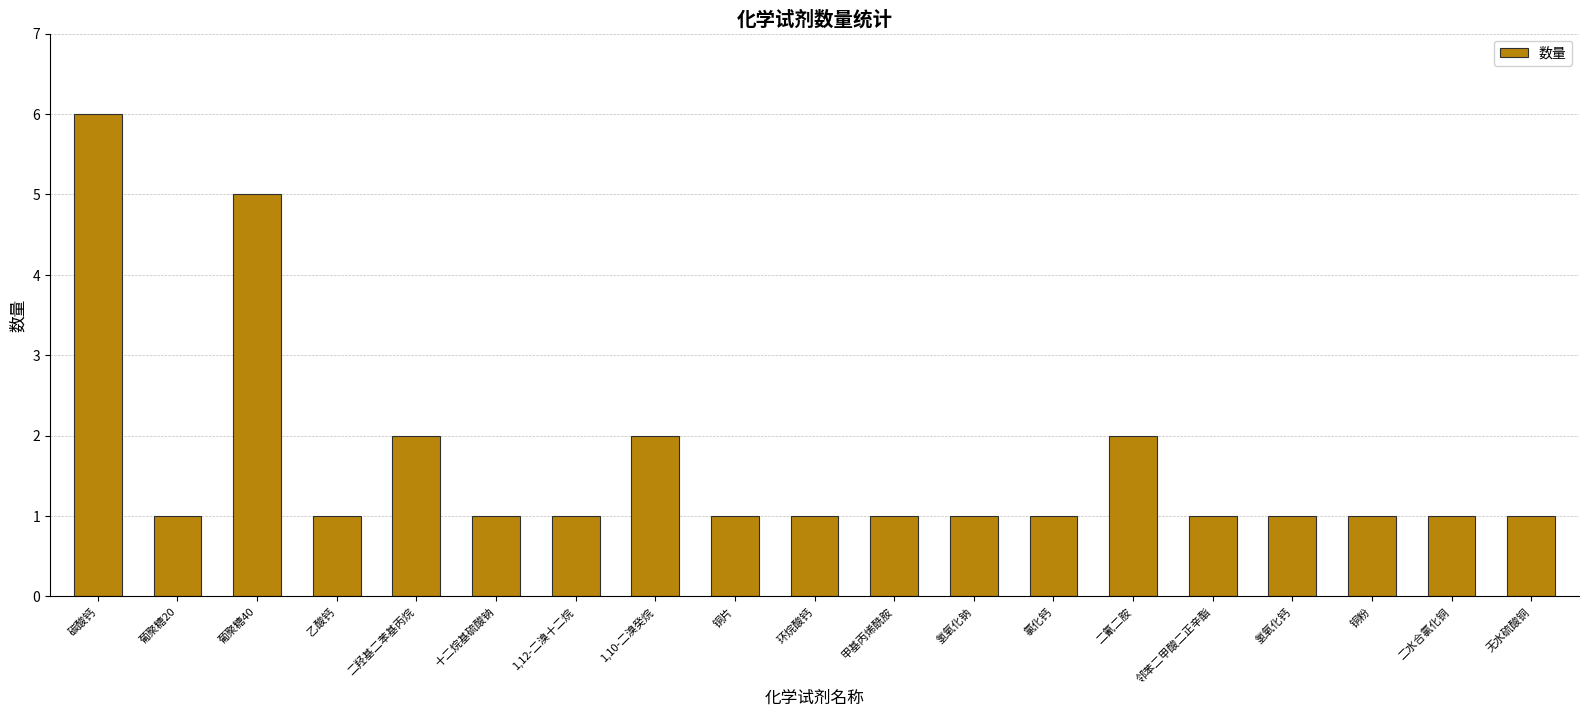

Which label corresponds to the largest value in the chart?

碳酸钙